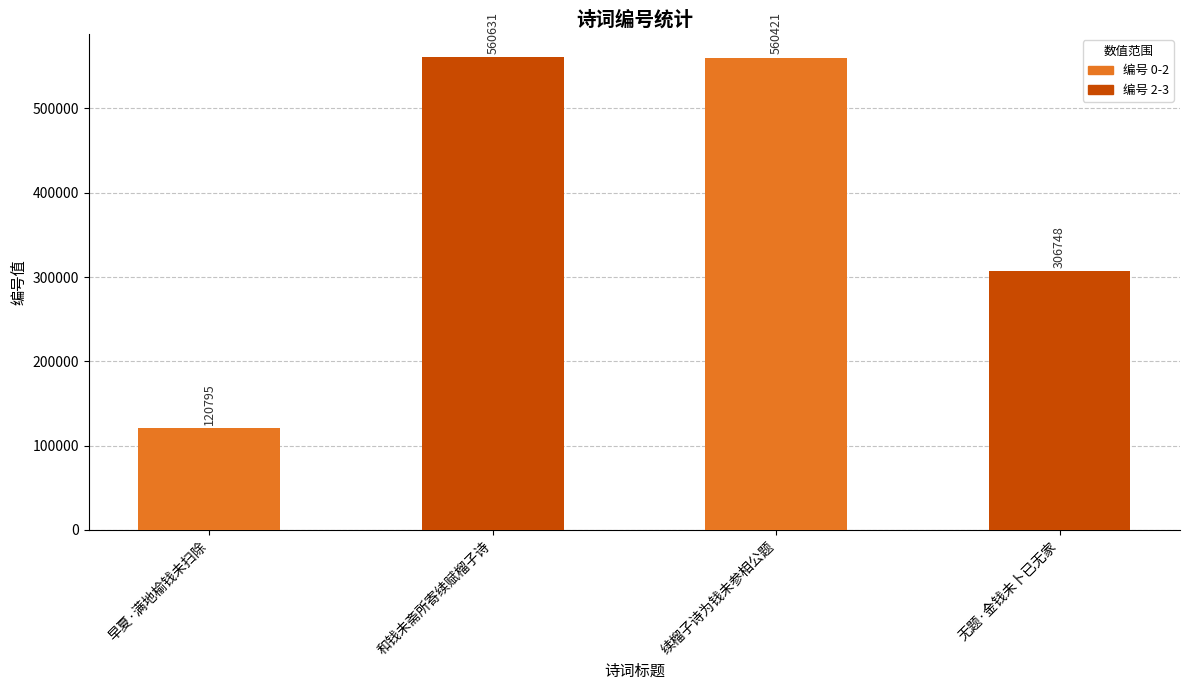

What is the average value?

387149